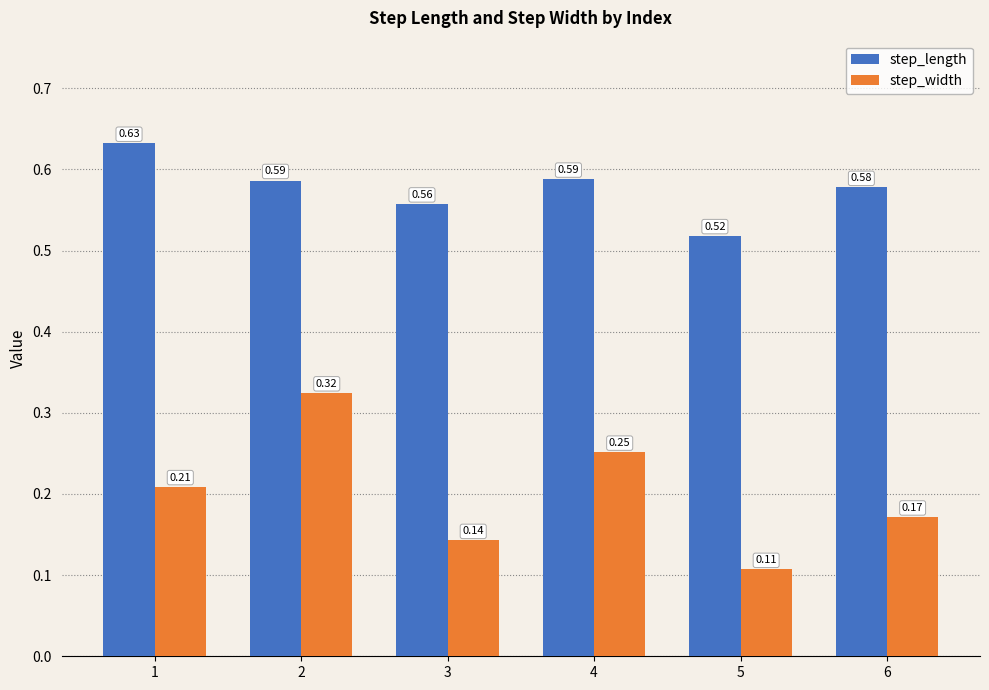

Rank the series by their average value, from highest to lowest.

step_length, step_width